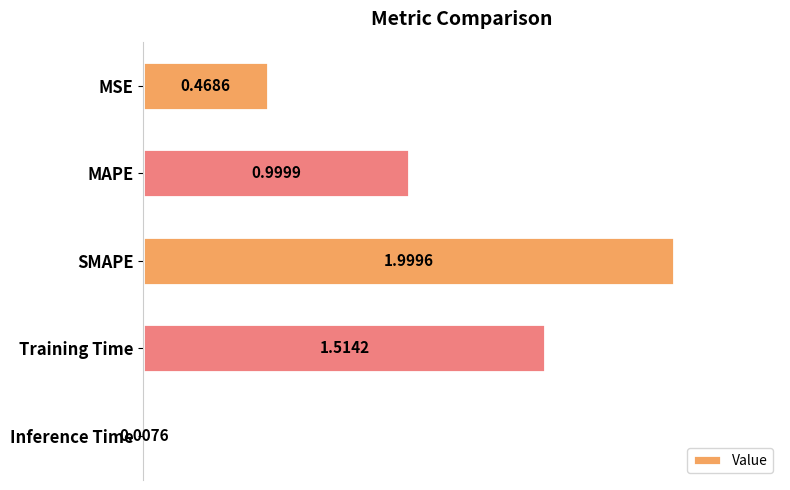

What is the label of the 1st bar from the top?

MSE